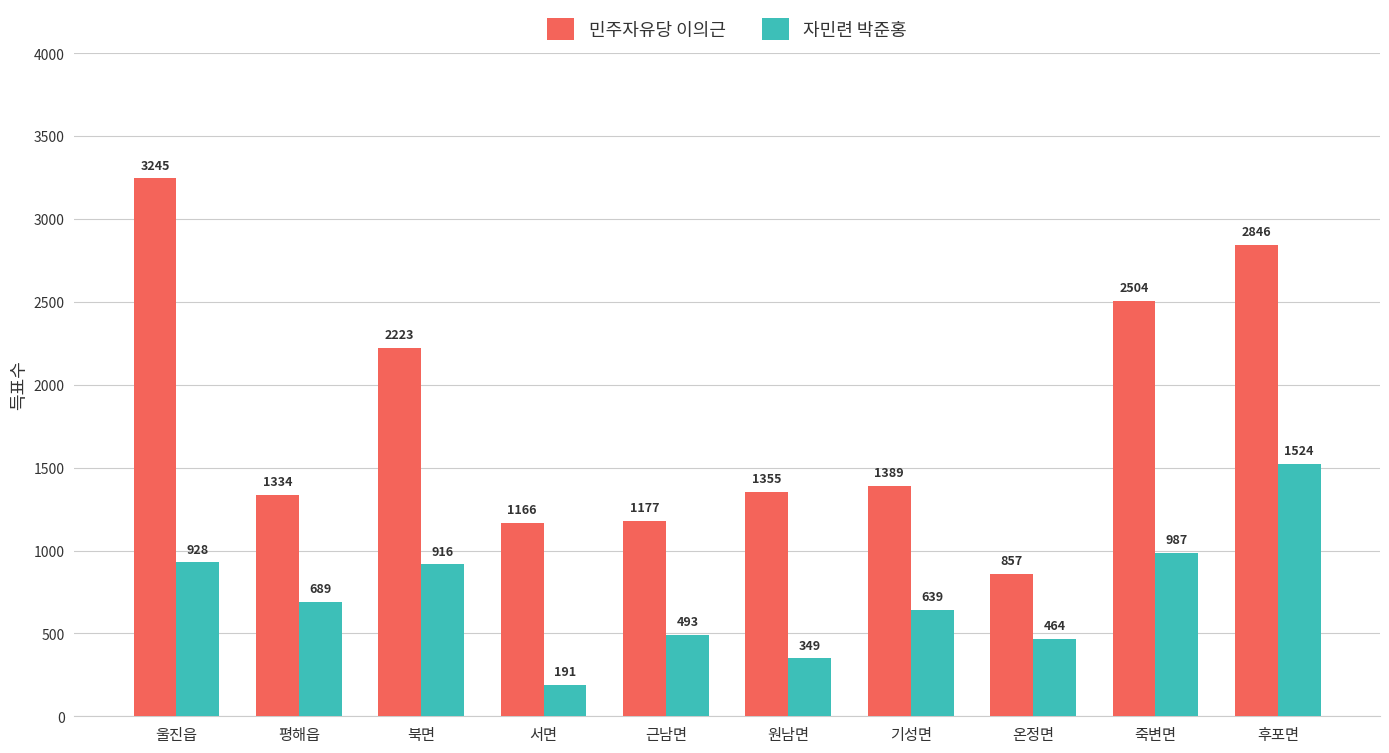

Does the chart contain any negative values?

No